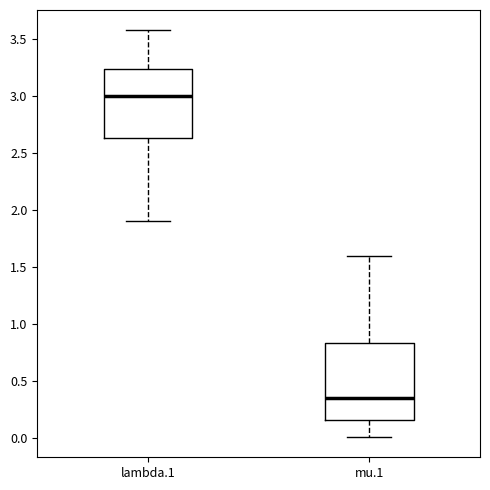

Reading left to right, transcribe this box plot: for each box, give where its median line is, the range the box spans, and where its two whiskers end, as read against the y-axis. The values are not printed on the chart, so give them approximately, as read against the axis.

lambda.1: median 3.00, box 2.60 to 3.25, whiskers 1.90 to 3.55
mu.1: median 0.35, box 0.15 to 0.85, whiskers 0.00 to 1.60